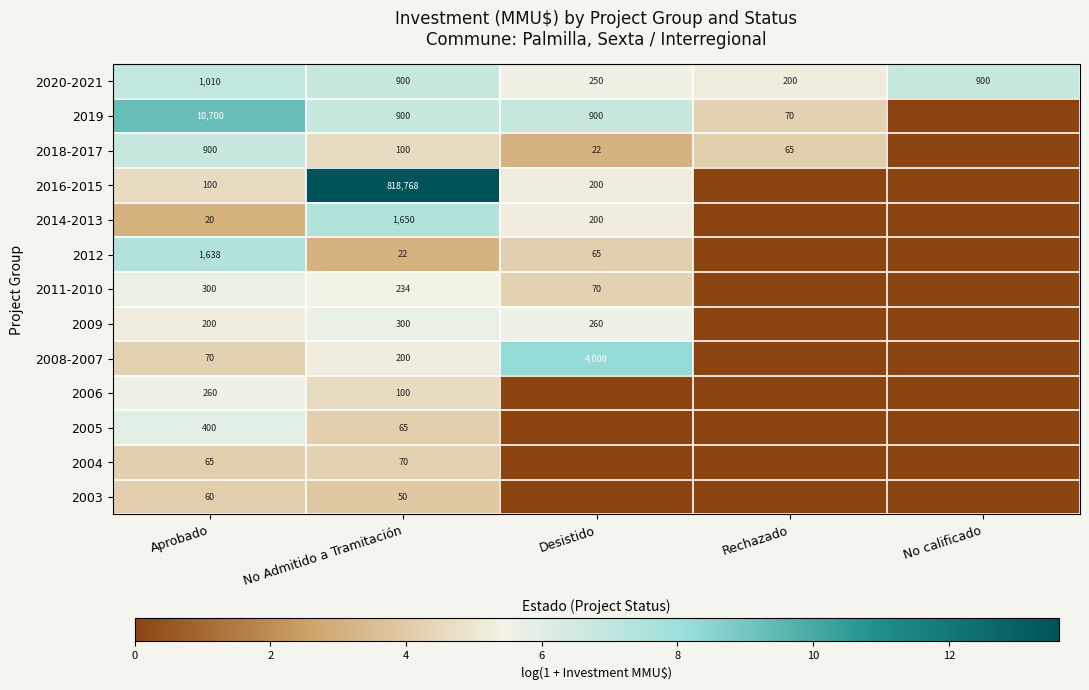

At which category is the sum across all series the highest?

No Admitido a Tramitación